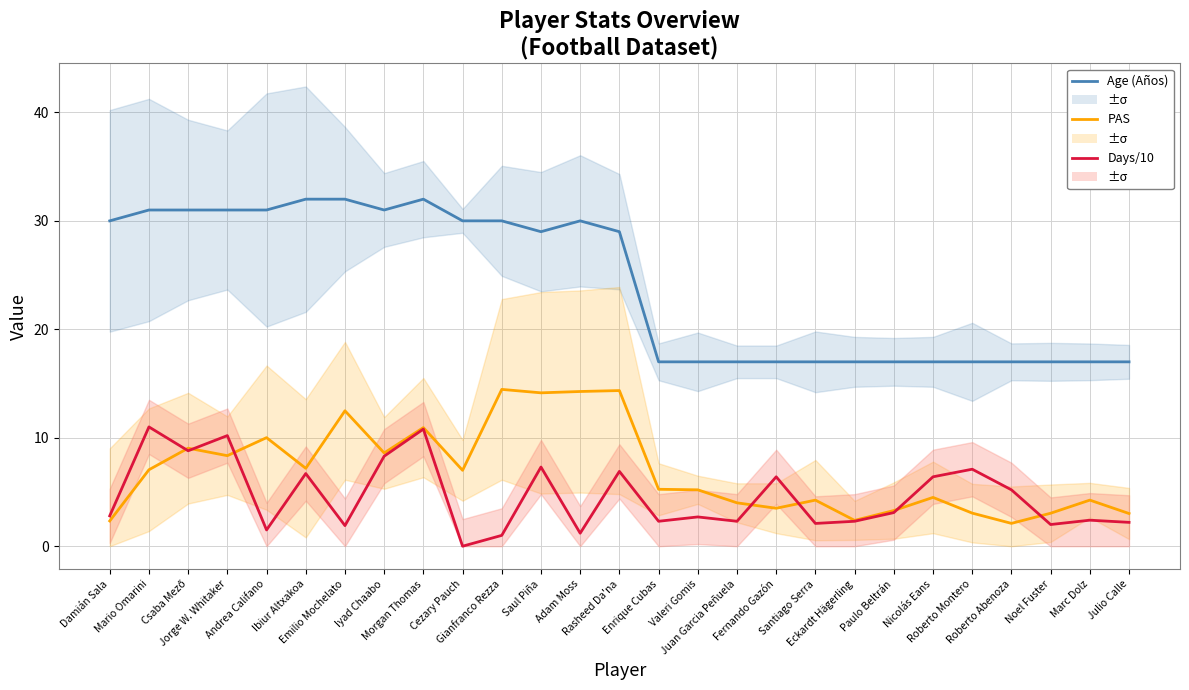

At which category does PAS reach its first local peak?

Csaba Mező